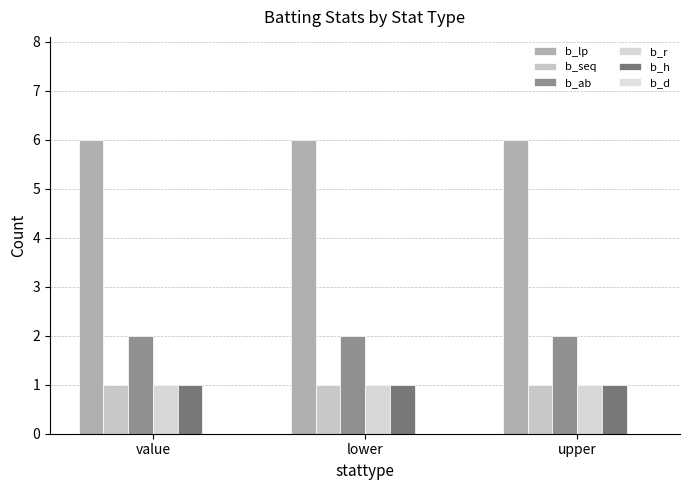

What position from the left is lower?

2